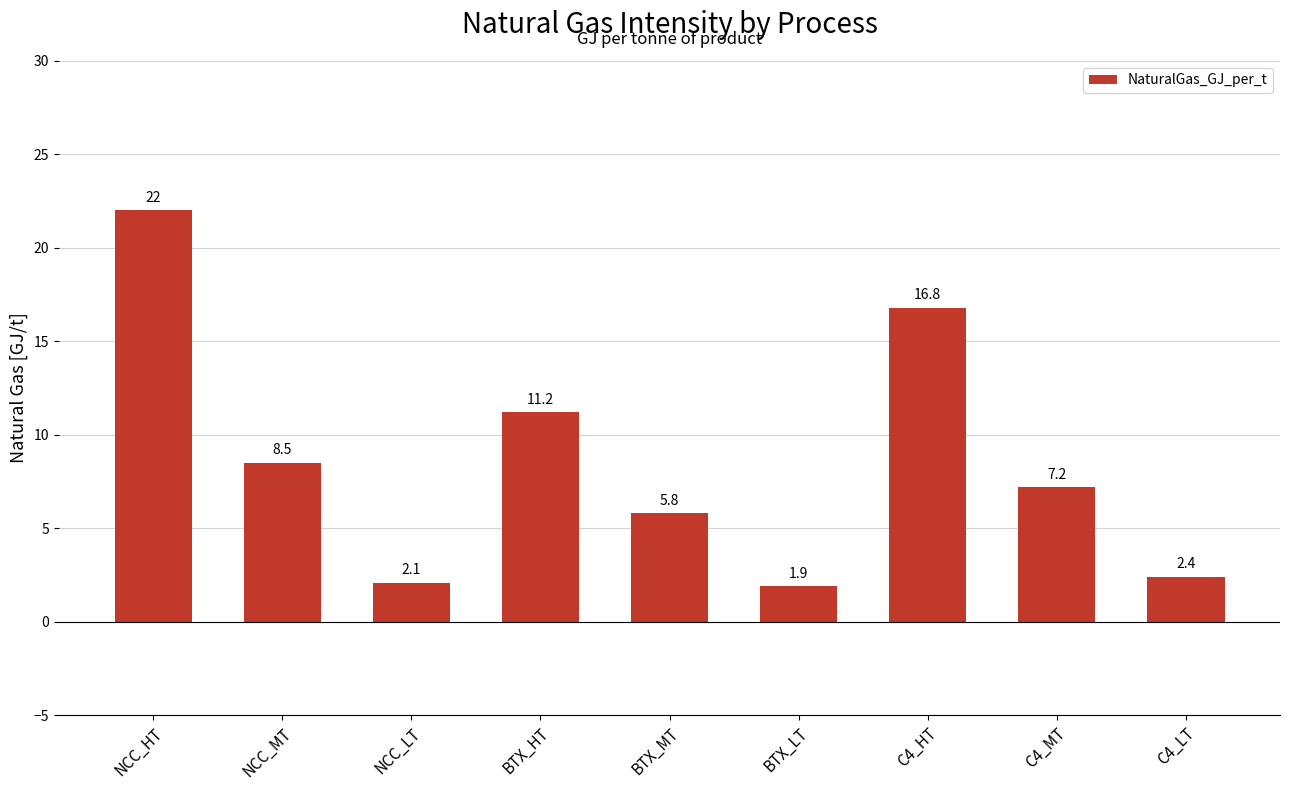

Approximately how many times larger is the value at NCC_HT compared to C4_LT?

9.2